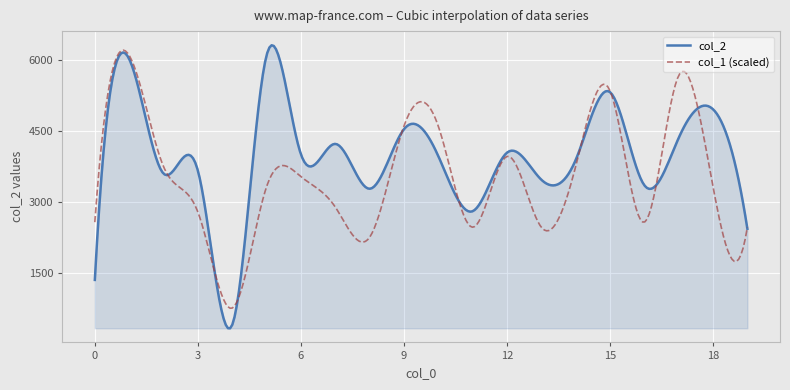

What is the minimum value shown in the chart?

321.3